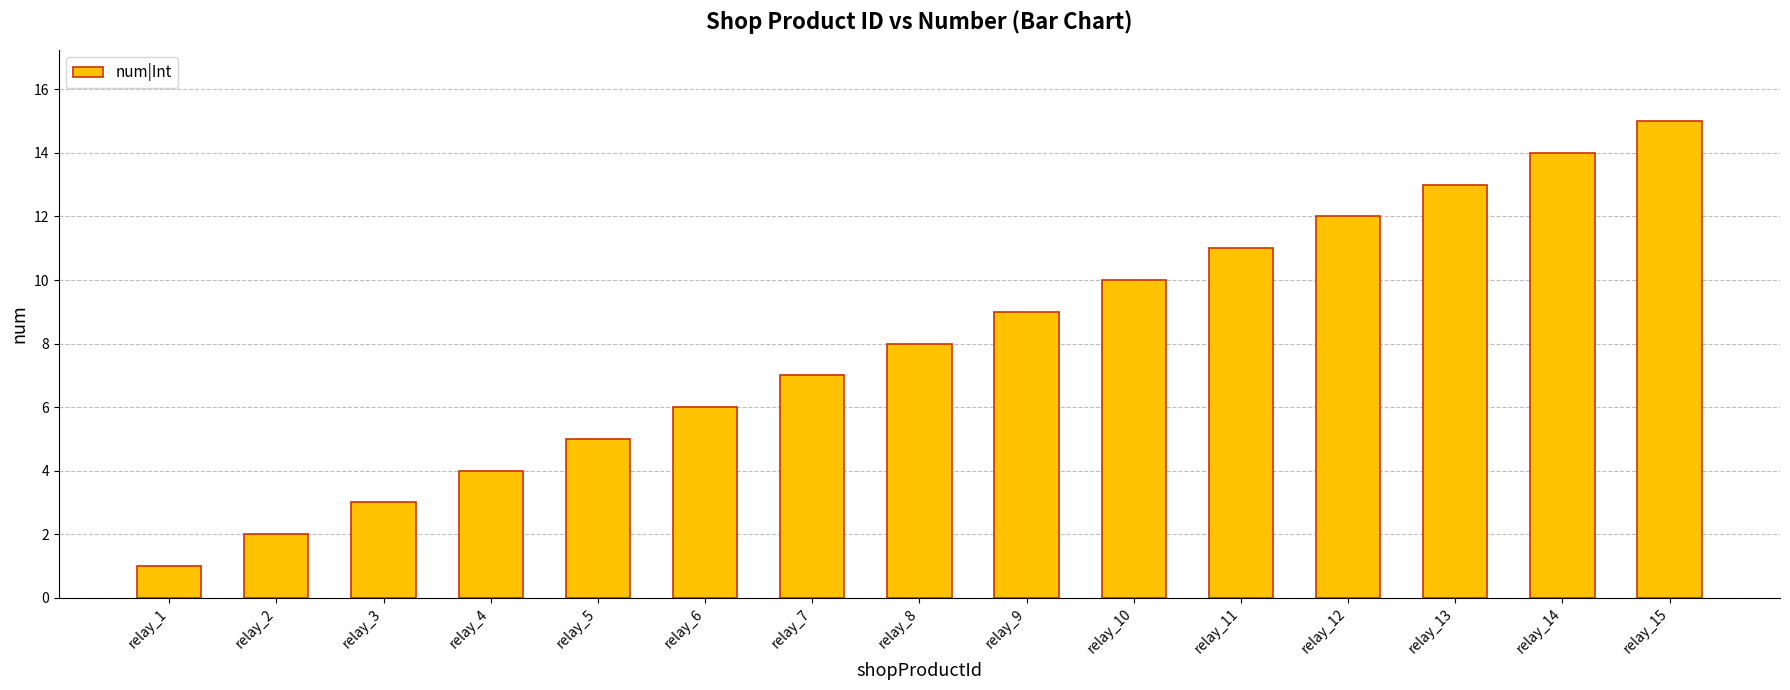

Between relay_6 and relay_1, which is larger?

relay_6